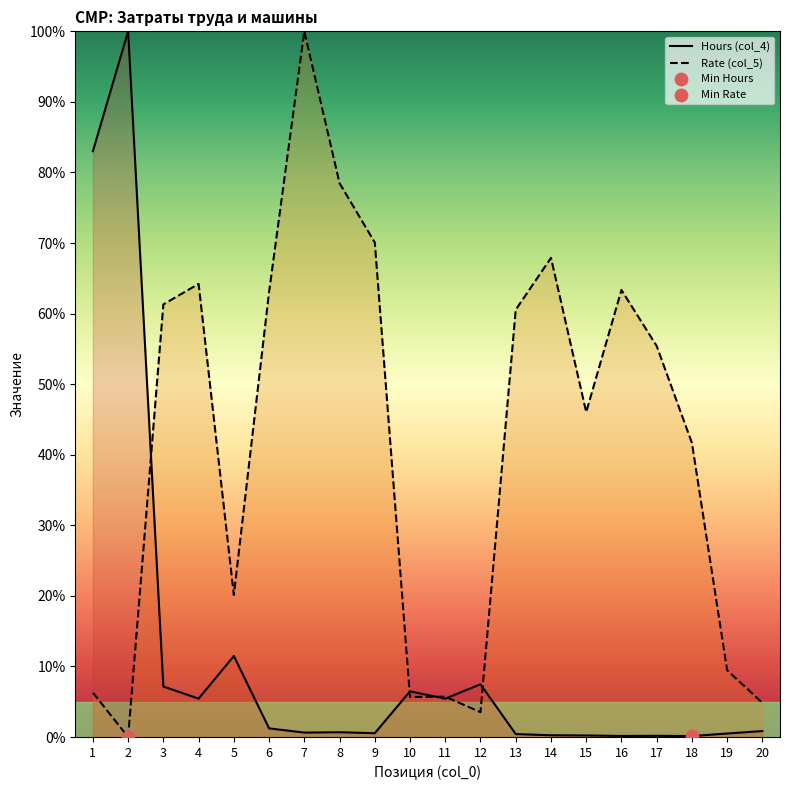

What is the total value across all series at 11?

11.2